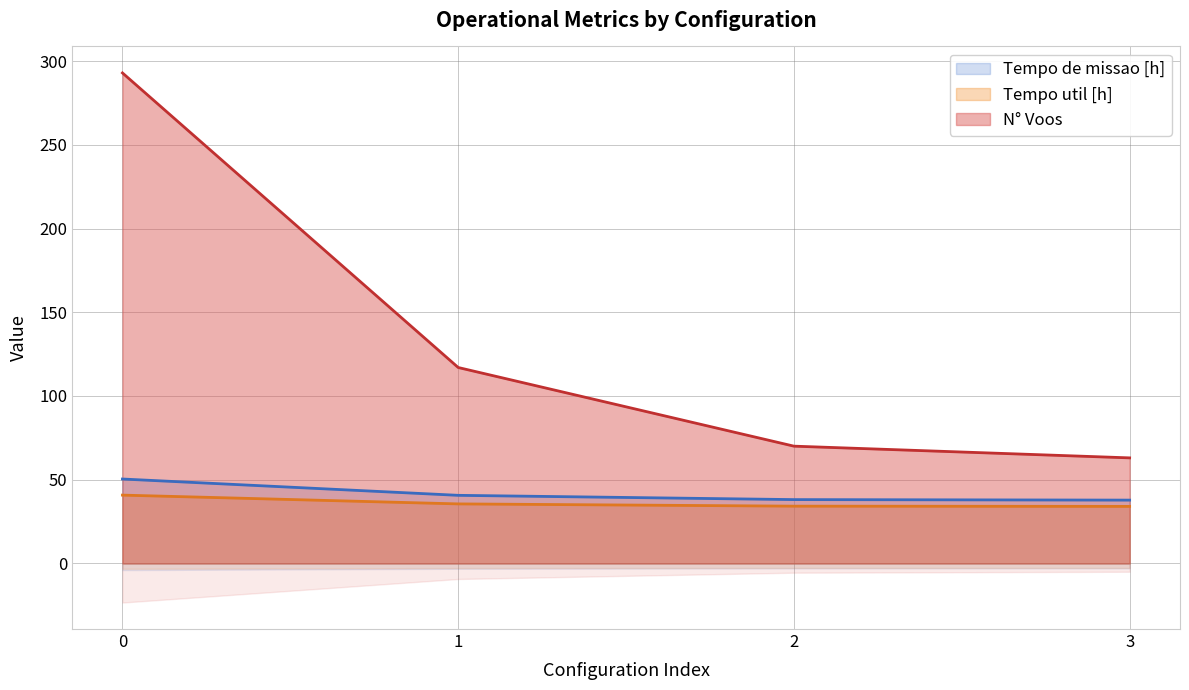

Count the number of data series in this chart.

3